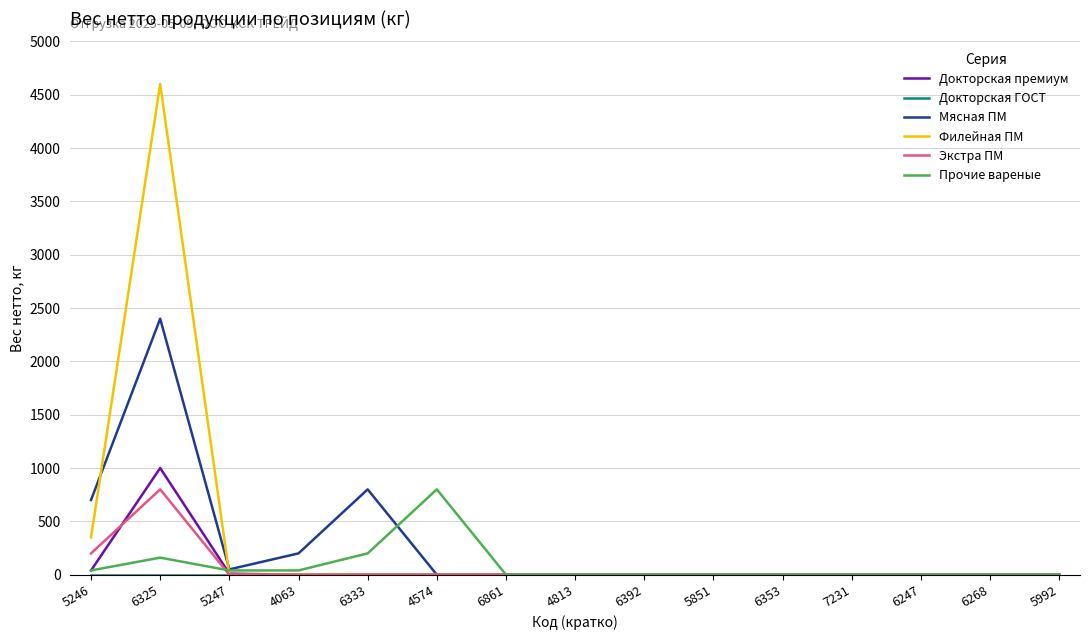

At which category does the chart reach its peak across all series?

6325